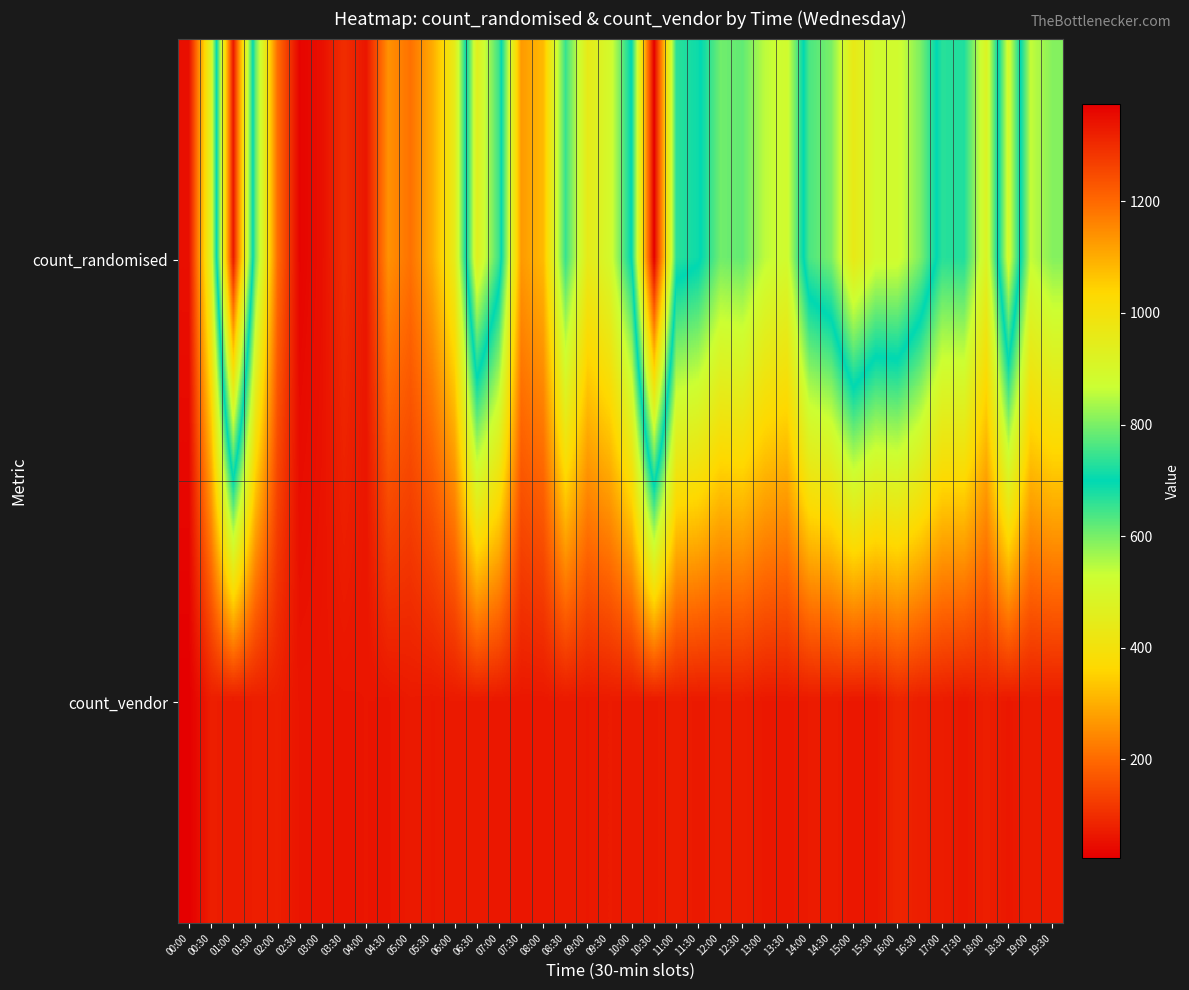

What is the maximum value shown in the chart?

1374